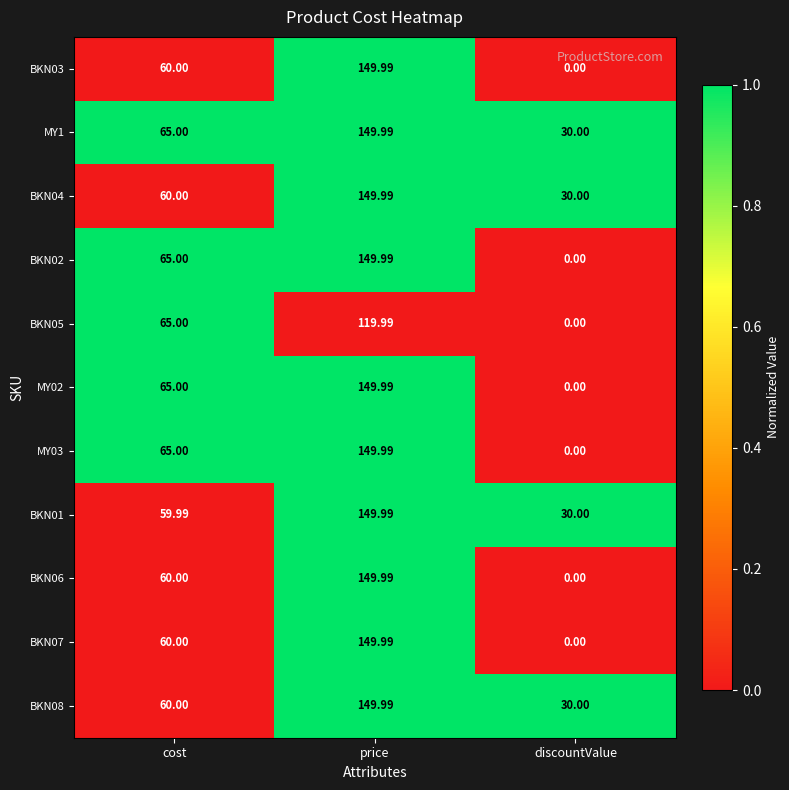

Count the number of data series in this chart.

11